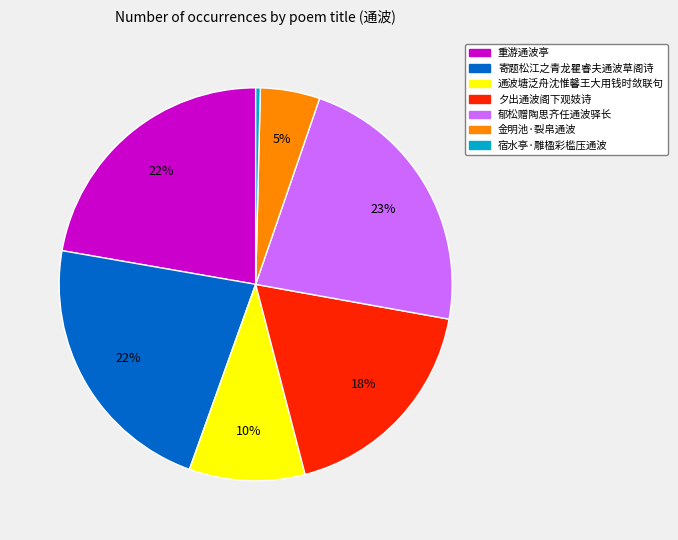

Is there a majority slice in this chart?

No